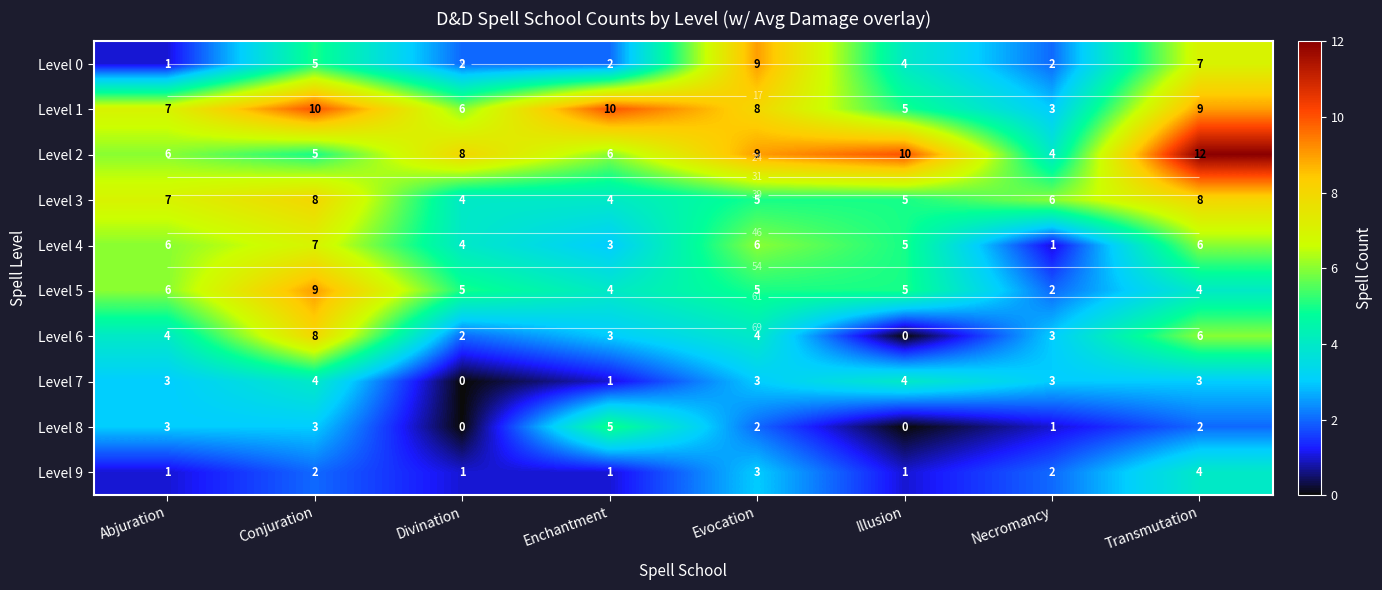

The Level 7 series shows 4 at Transmutation. True or false?

False